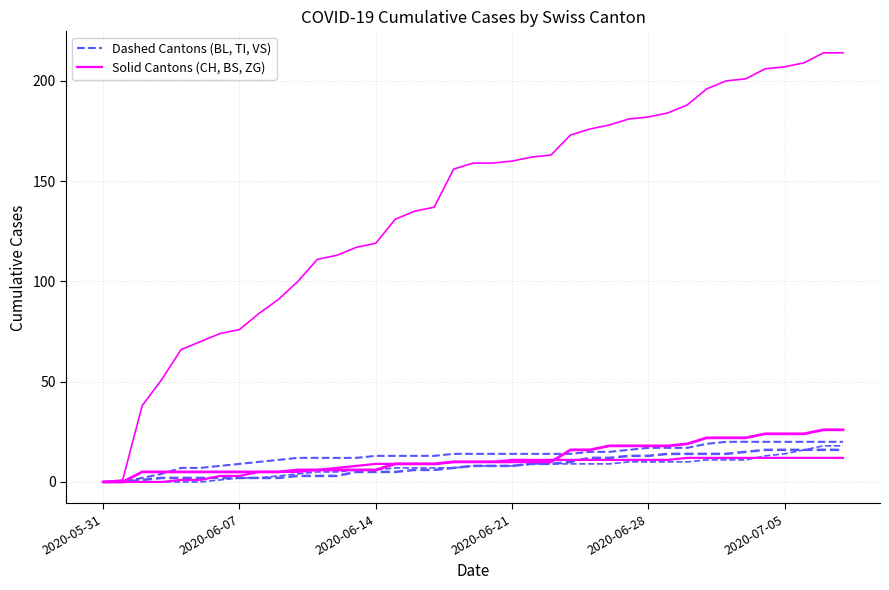

Which series has the largest range (max minus min)?

CH